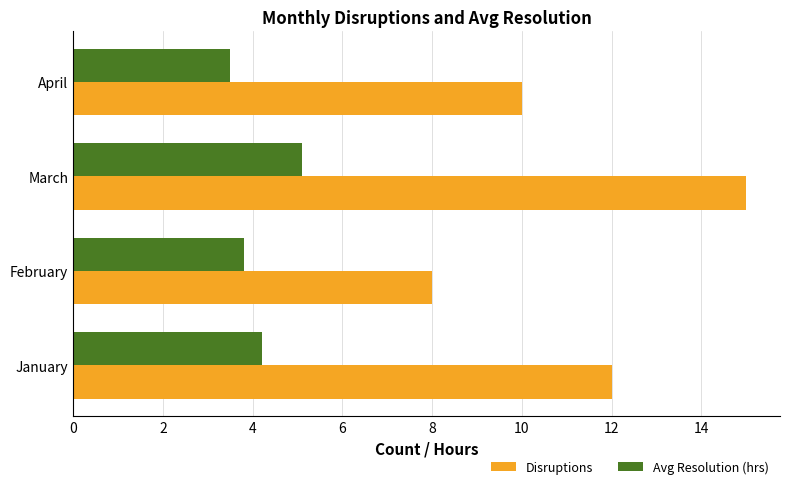

The value of Avg Resolution (hrs) at February is 3.8. True or false?

True